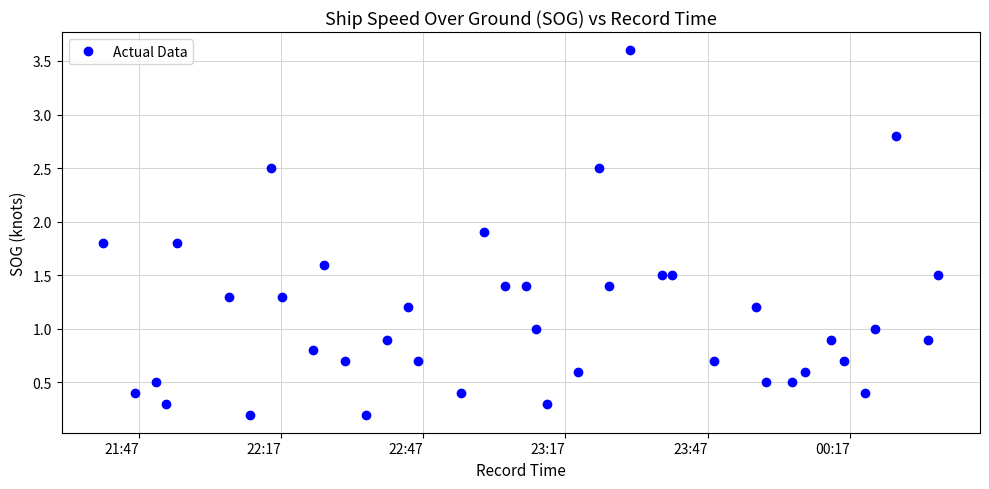

What is the sum of all values?

45.4